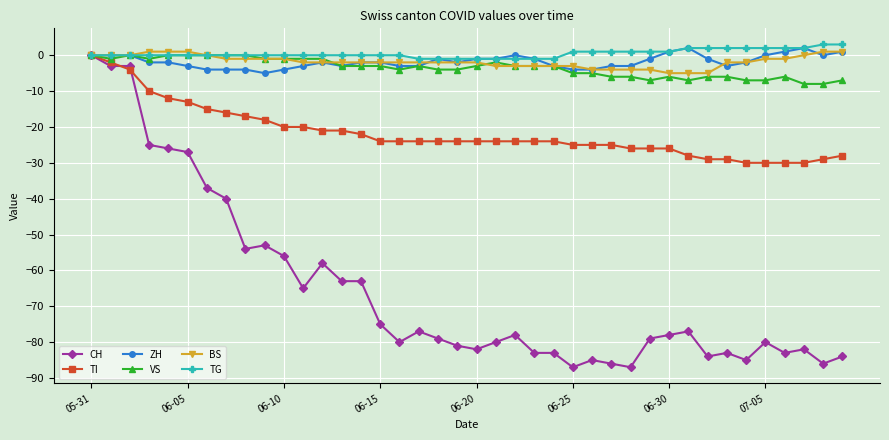

Count the ZH values in the range -3 to 0.

28